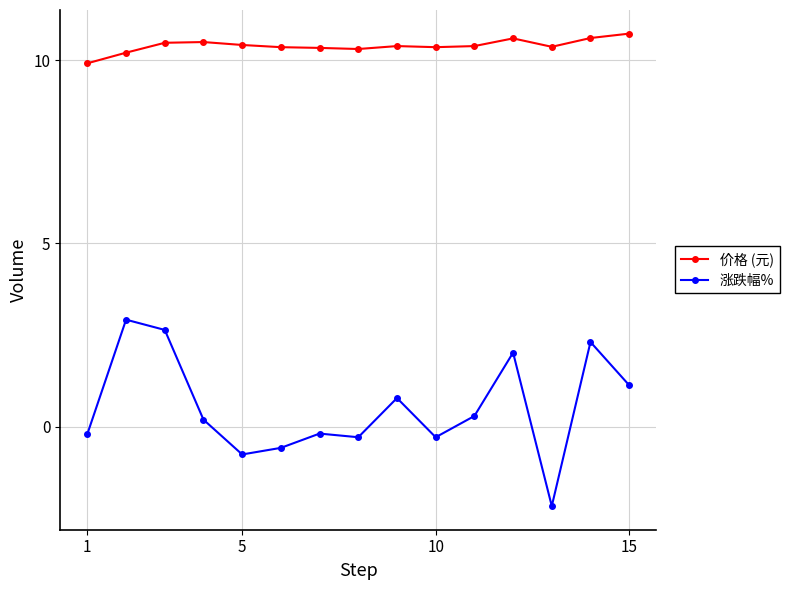

What is the difference between the maximum and minimum values in the 涨跌幅% series?

5.1